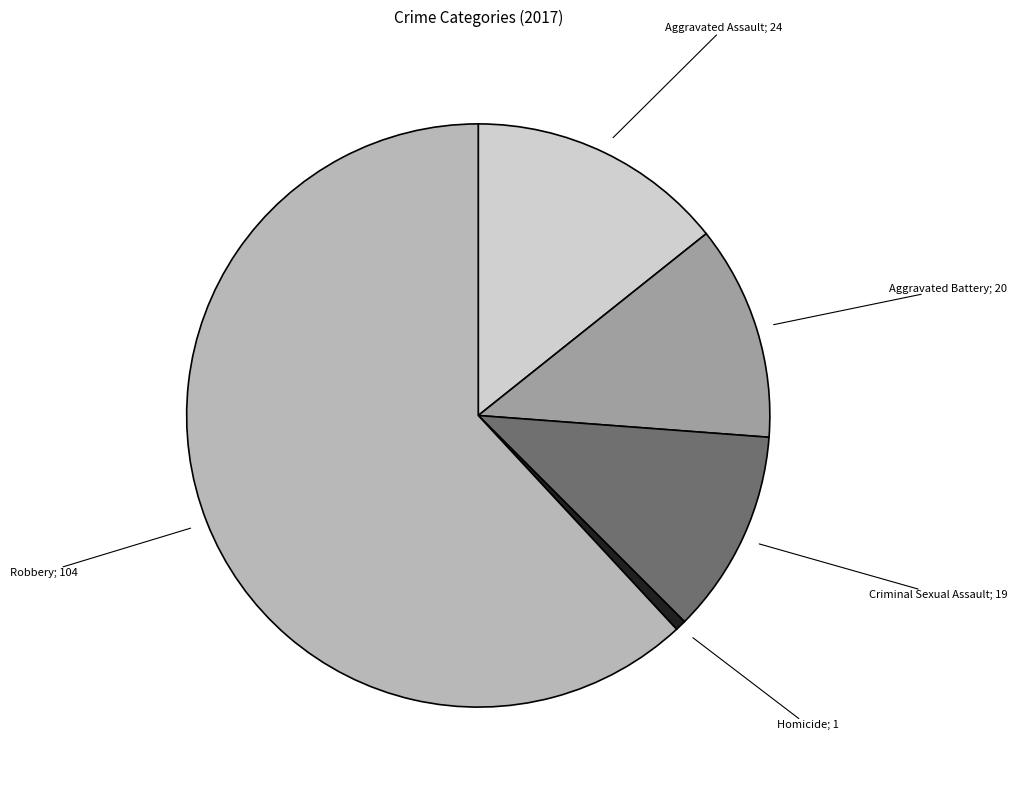

Is there a majority slice in this chart?

Yes